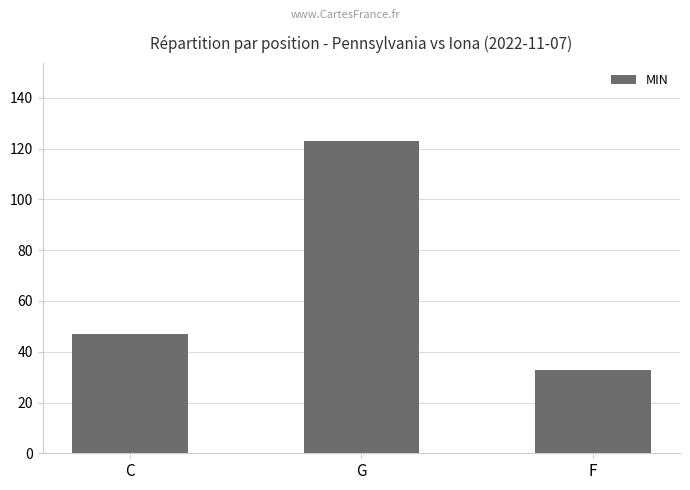

What is the greatest value displayed?

123